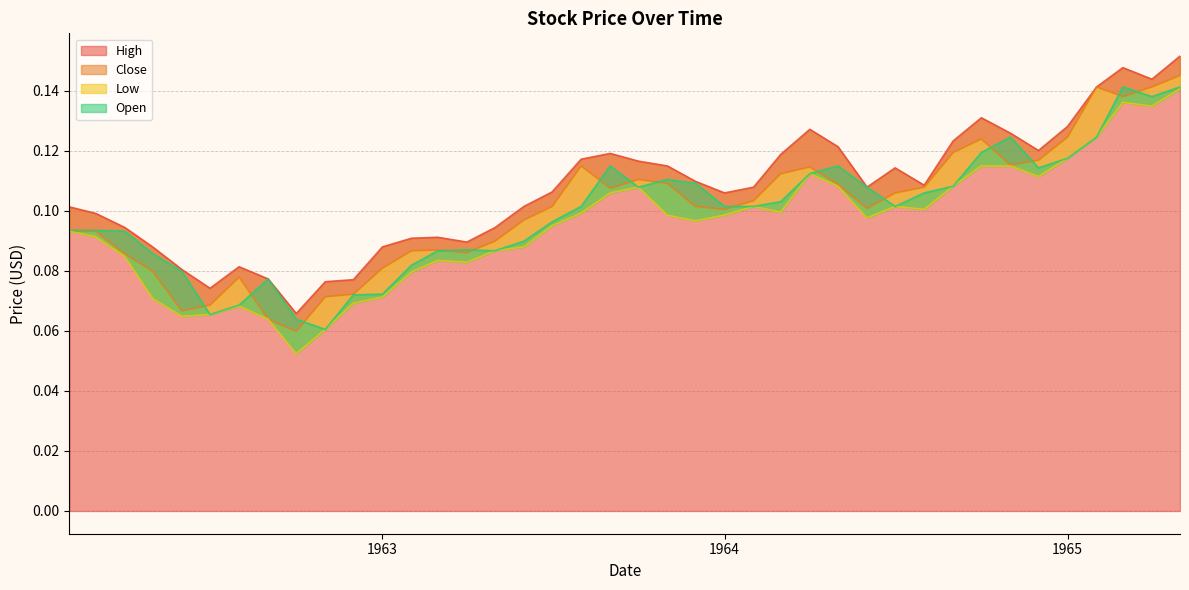

Between 1963-11-01 and 1963-06-01, which is larger?

1963-11-01